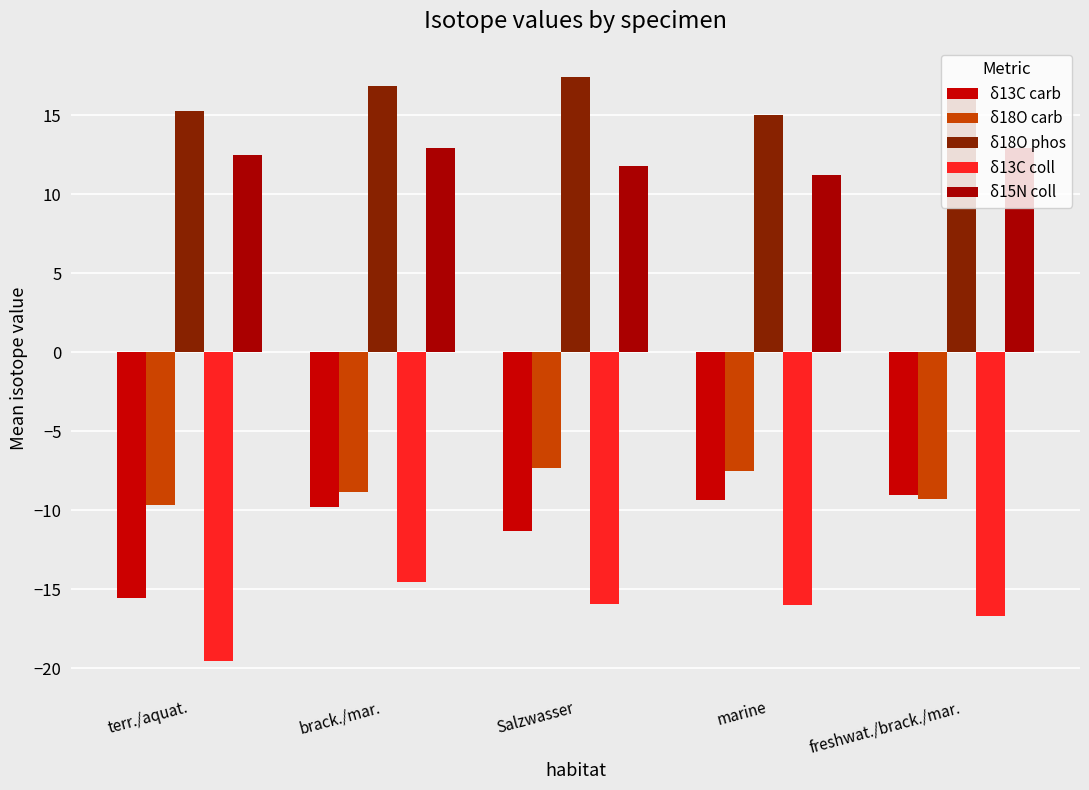

What is the maximum value shown in the chart?

17.4